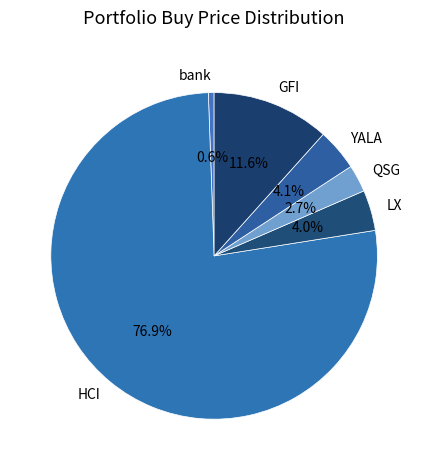

What is the majority slice?

HCI